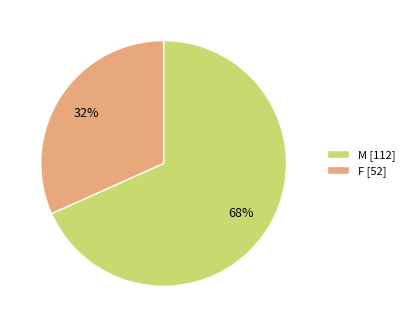

Is the sum of F [52] and M [112] greater than half?

Yes